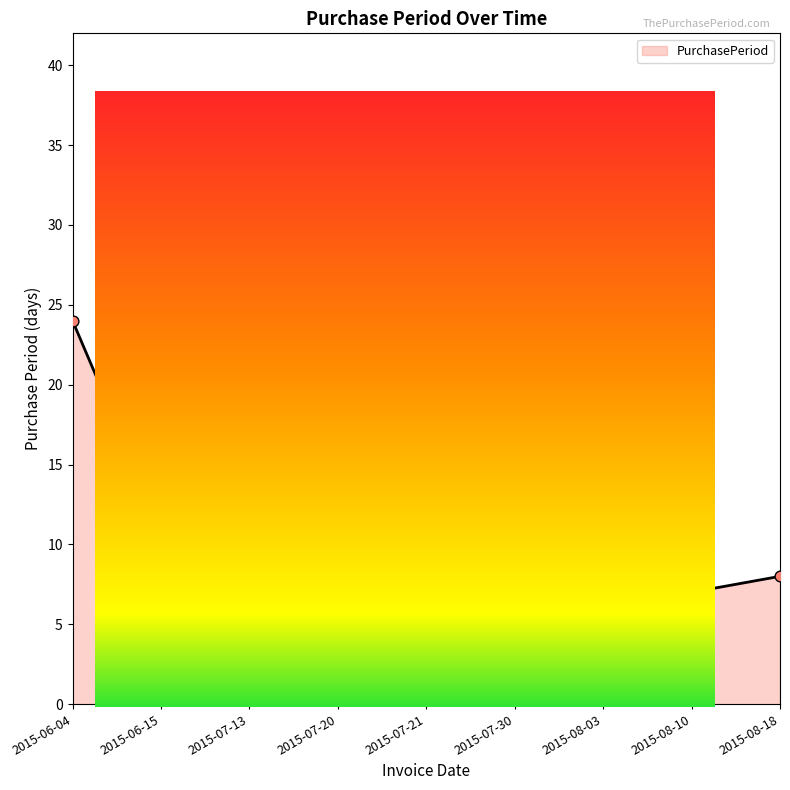

What is the change in value from 2015-07-21 to 2015-07-30?

+8